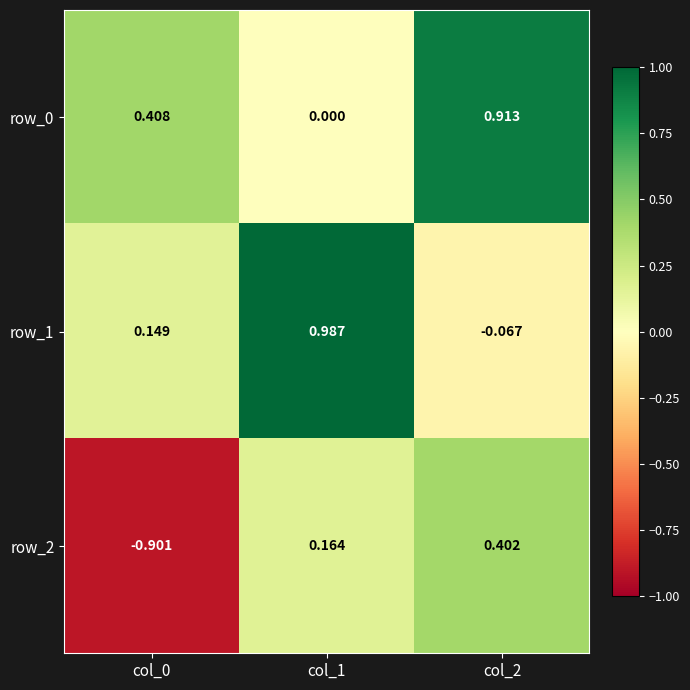

What is the spread (max minus min) of values at col_0?

1.3